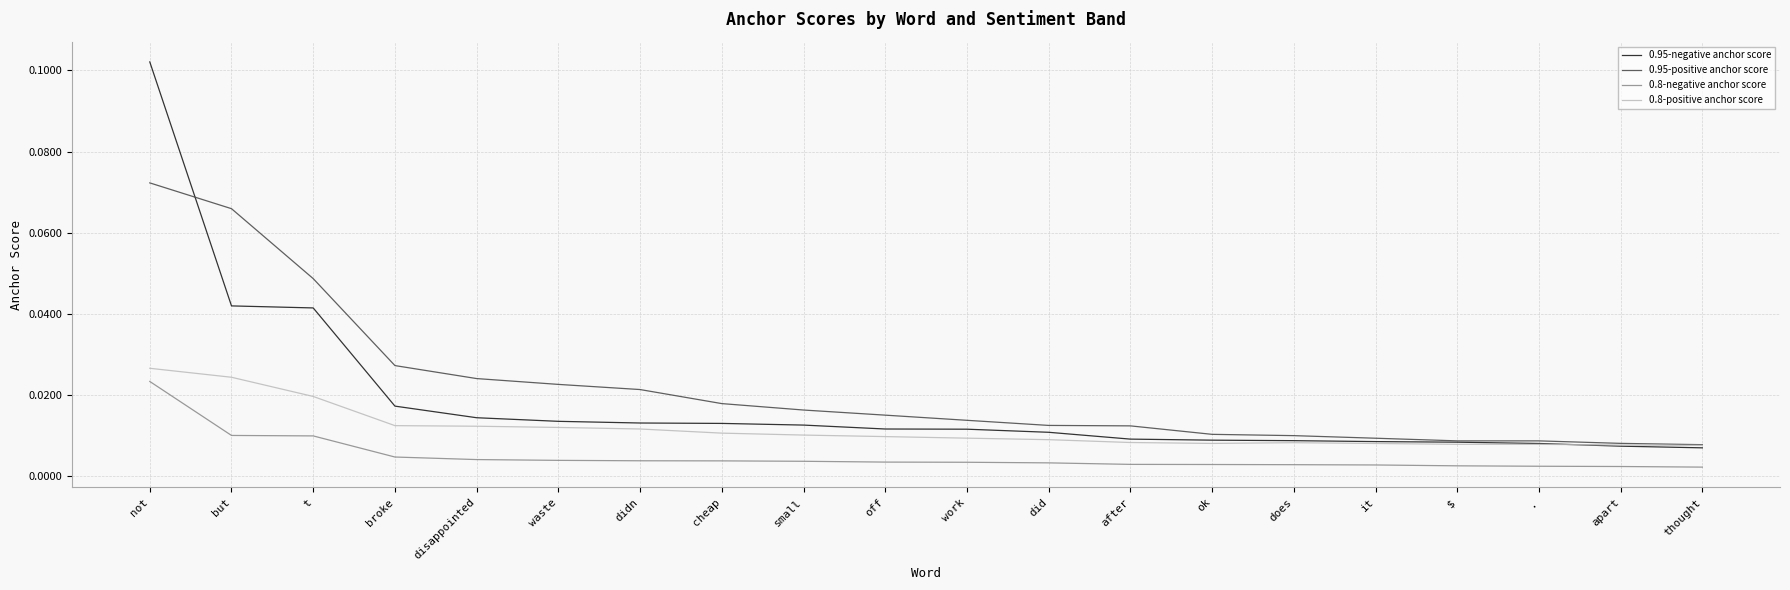

Is the value of 0.8-negative anchor score at t greater than the value of 0.95-negative anchor score at not?

No